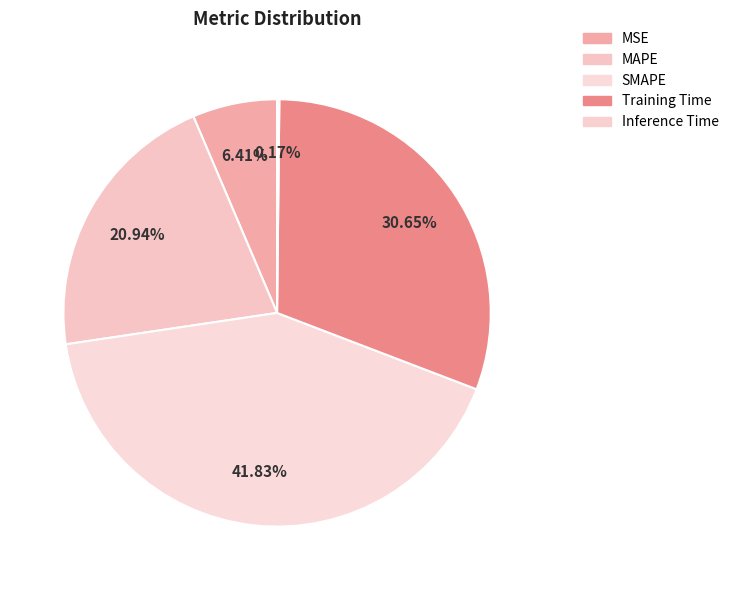

How many segments does this pie chart have?

5